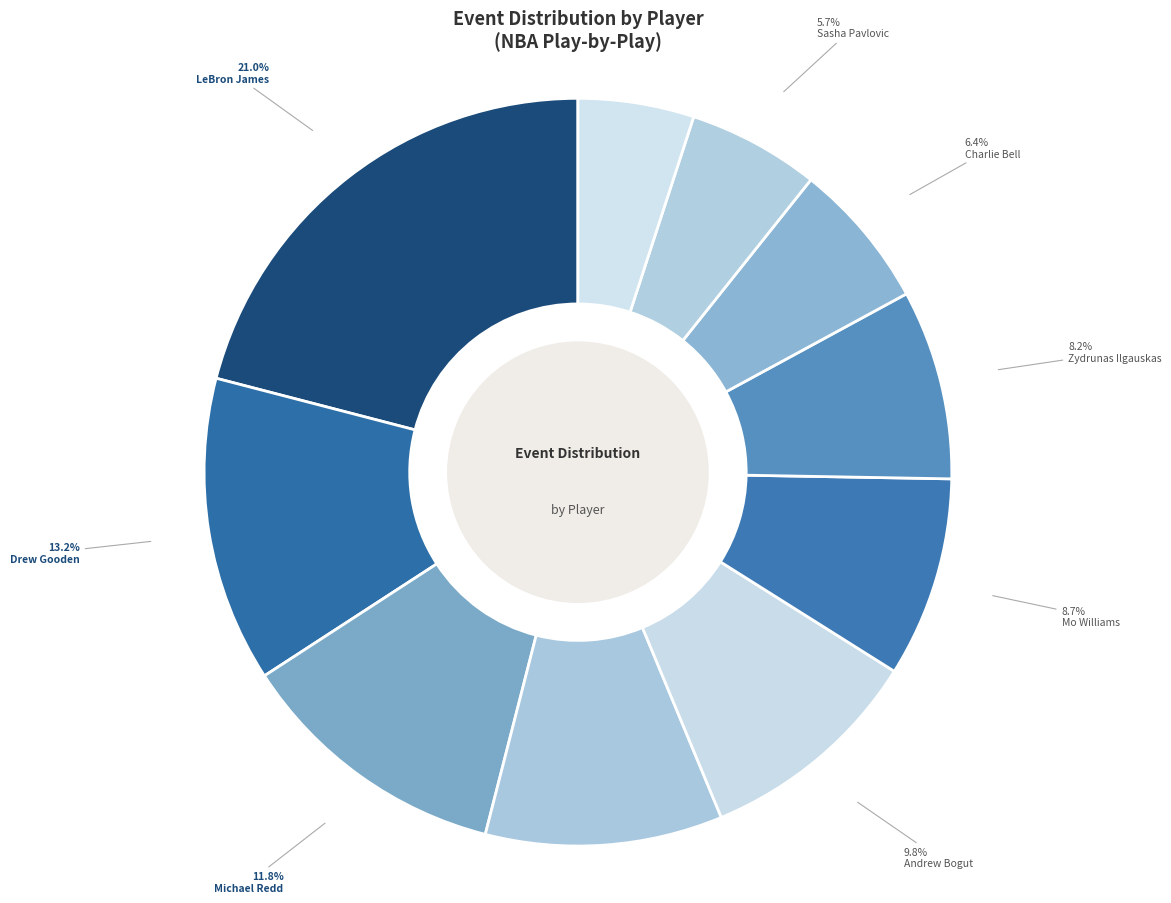

Is it true that LeBron James is 7% of the pie?

False